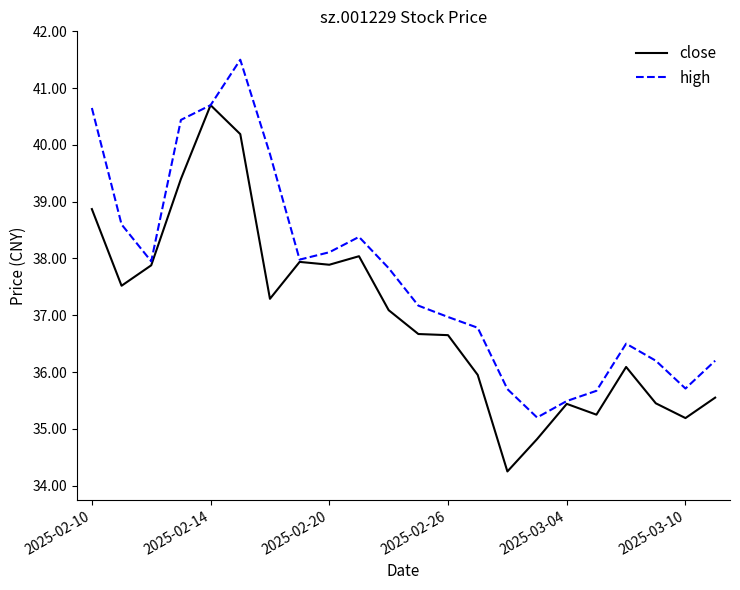

Which series has the largest total across all categories?

high